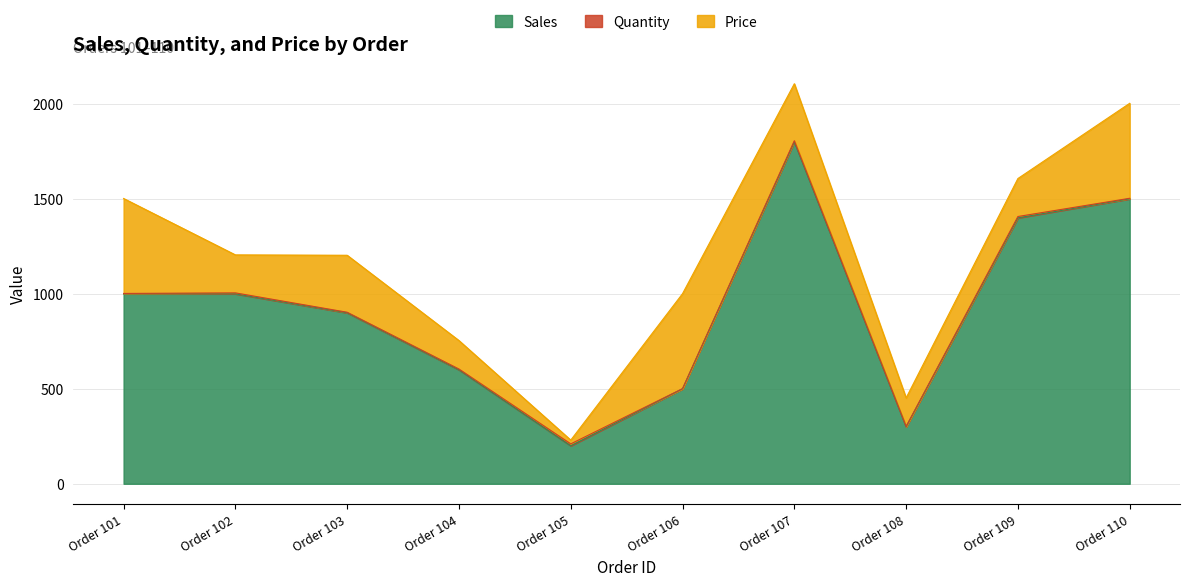

Reading left to right, extract all data points from this chart.

Sales: 1000	1000	900	600	200	500	1800	300	1400	1500
Quantity: 2	5	3	4	10	1	6	2	7	3
Price: 500	200	300	150	20	500	300	150	200	500